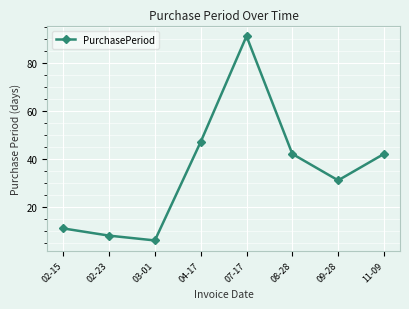

What is the change in value from 04-17 to 08-28?

-5